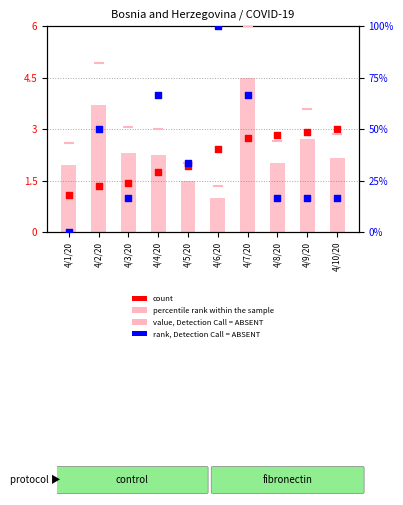

Which series has the largest Y range (max minus min)?

rank, Detection Call = ABSENT